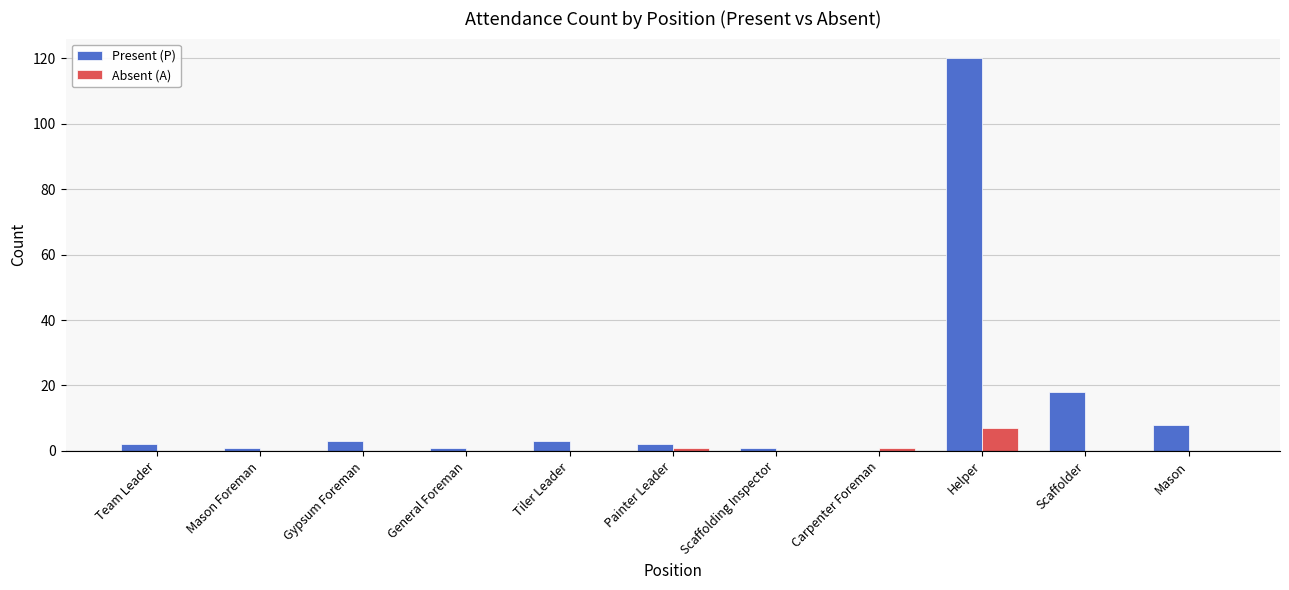

Where is Present (P) nearest to the value 60?

Scaffolder